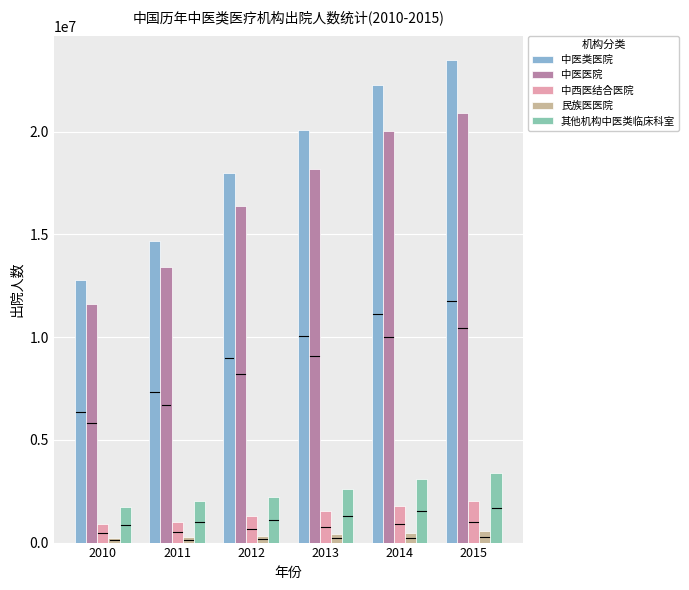

What is the highest value of the 中医医院 series?

20915263